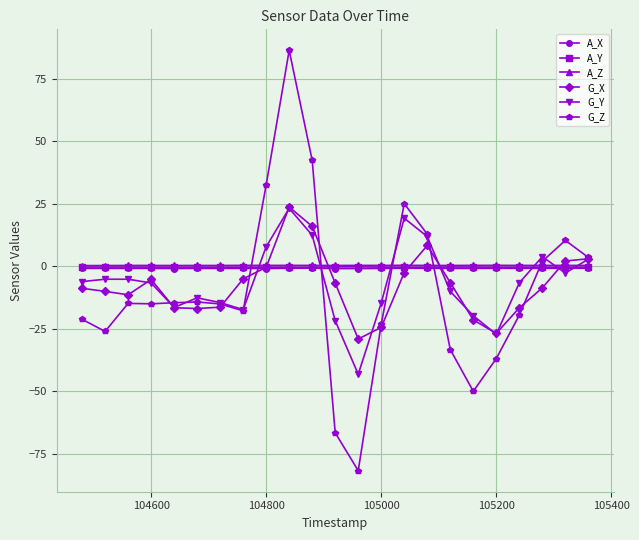

True or false: A_Z has more than 0 interior local peaks.

True